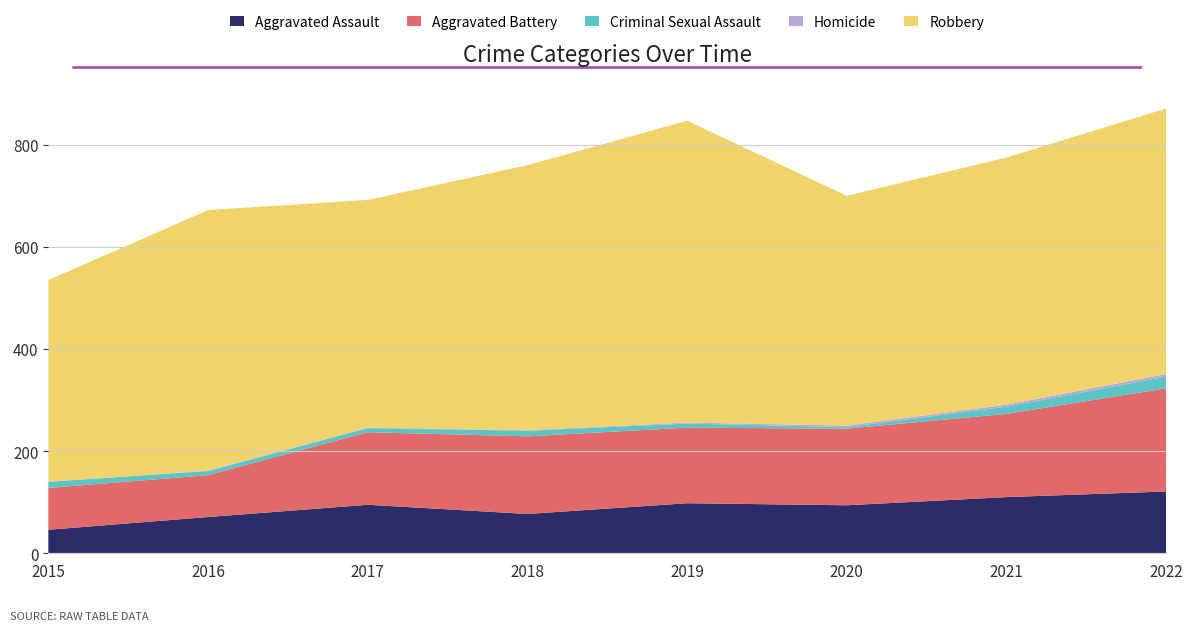

Reading left to right, what are all the values shown in this chart?

Aggravated Assault: 2015=46	2016=71	2017=95	2018=77	2019=98	2020=94	2021=110	2022=121
Aggravated Battery: 2015=82	2016=82	2017=142	2018=152	2019=148	2020=150	2021=163	2022=202
Criminal Sexual Assault: 2015=12	2016=8	2017=8	2018=11	2019=8	2020=3	2021=14	2022=23
Homicide: 2015=0	2016=1	2017=1	2018=1	2019=2	2020=3	2021=4	2022=5
Robbery: 2015=395	2016=510	2017=446	2018=519	2019=591	2020=450	2021=484	2022=520